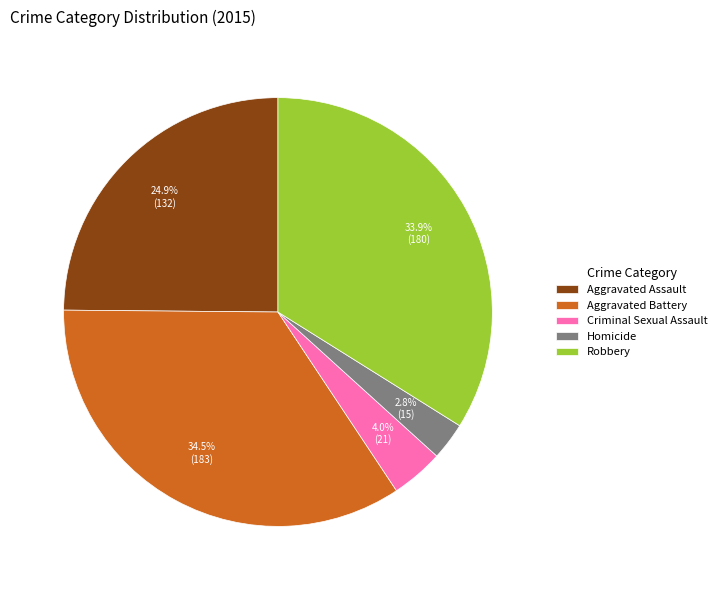

To the nearest percent, what is the difference between the largest and smallest slice percentages?

32%